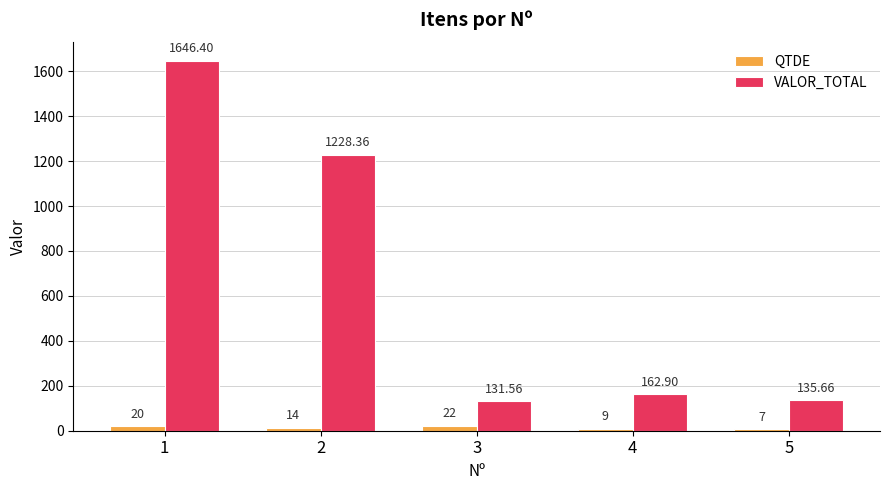

Where does the QTDE series first go above 14?

1